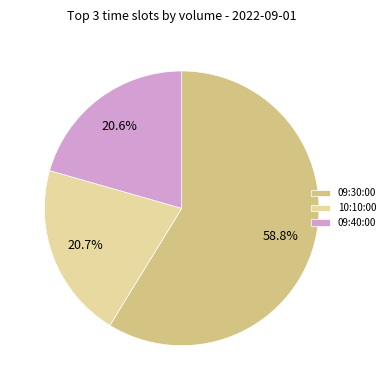

What is the majority slice?

09:30:00